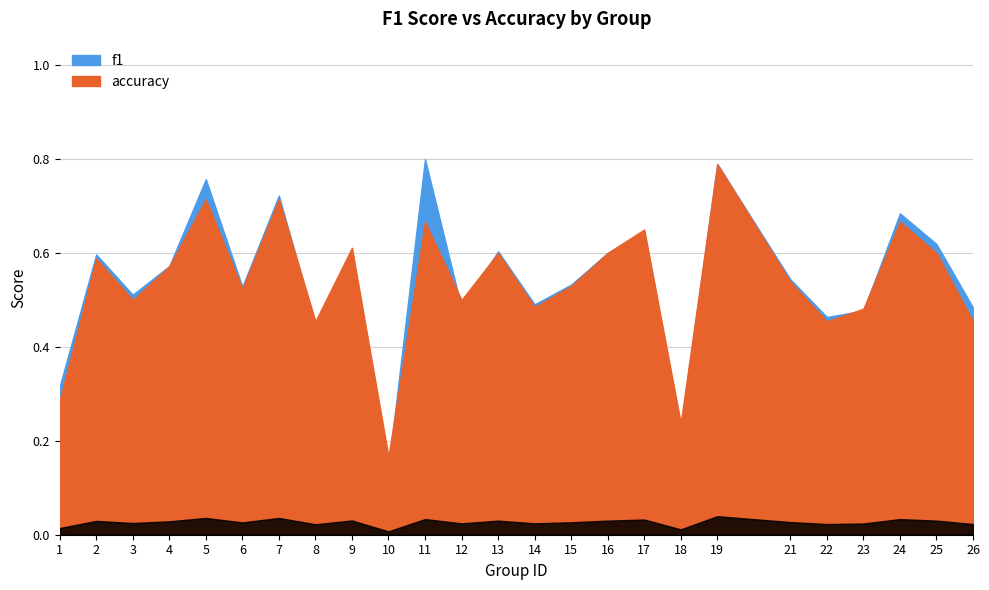

Between 10 and 9, which is larger?

9